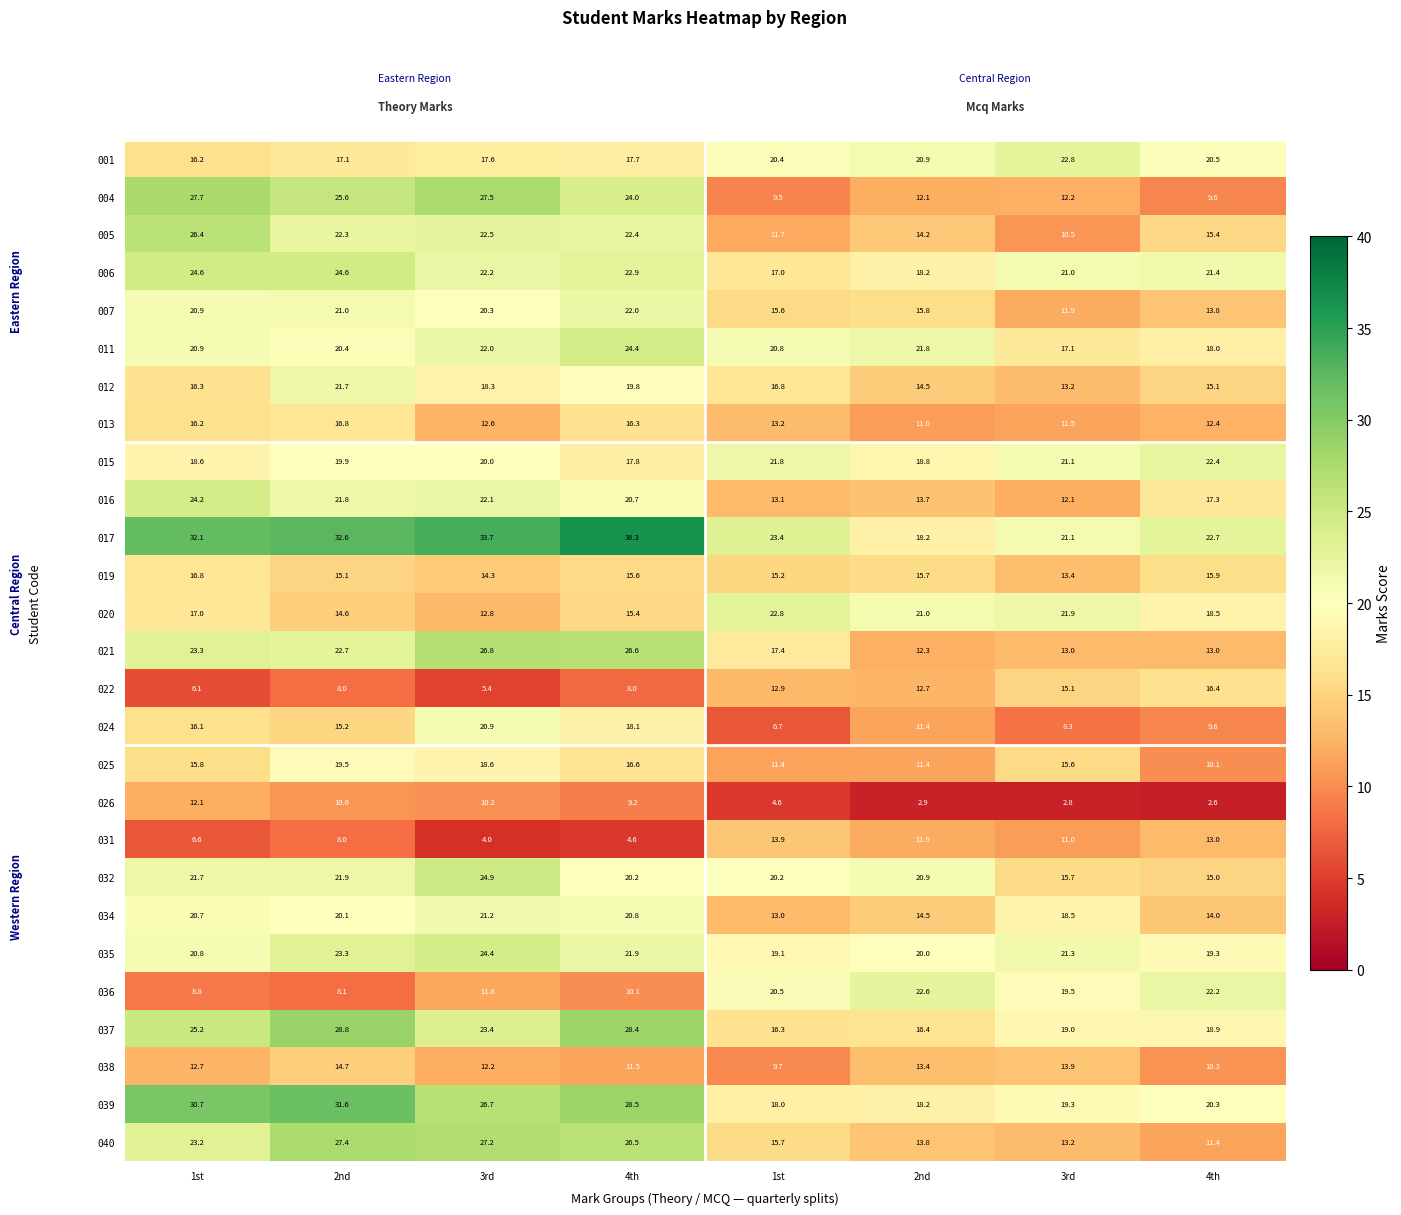

What is the total value across all series at 1st?

522.0